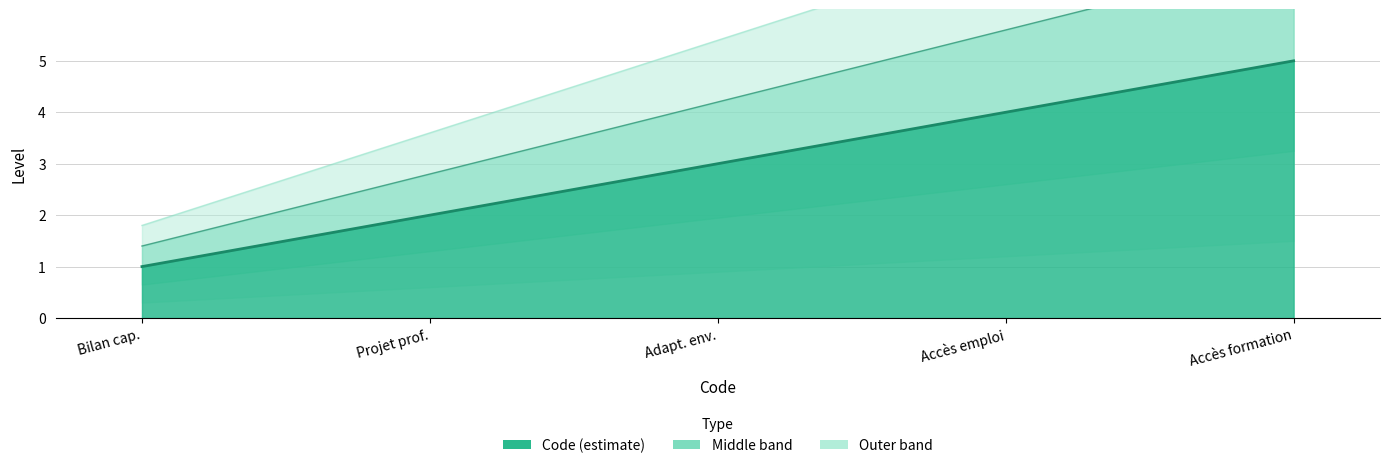

What is the approximate value at Bilan cap.?

1